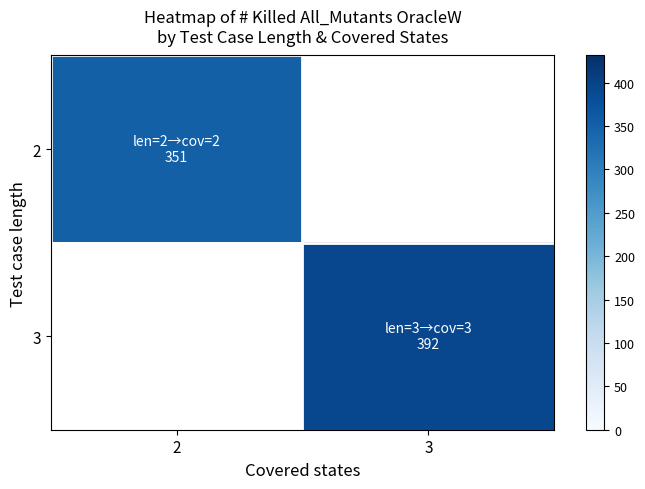

Between 3 and 2, which is larger?

2